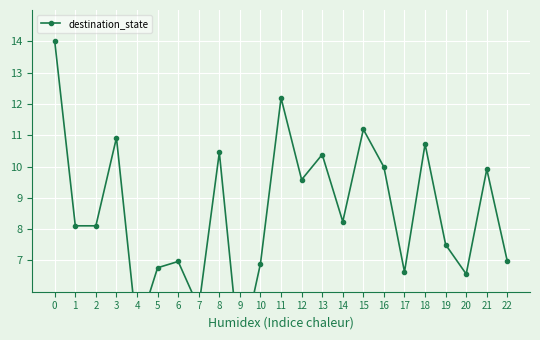

Is it true that the value at 14 is 4.6?

False